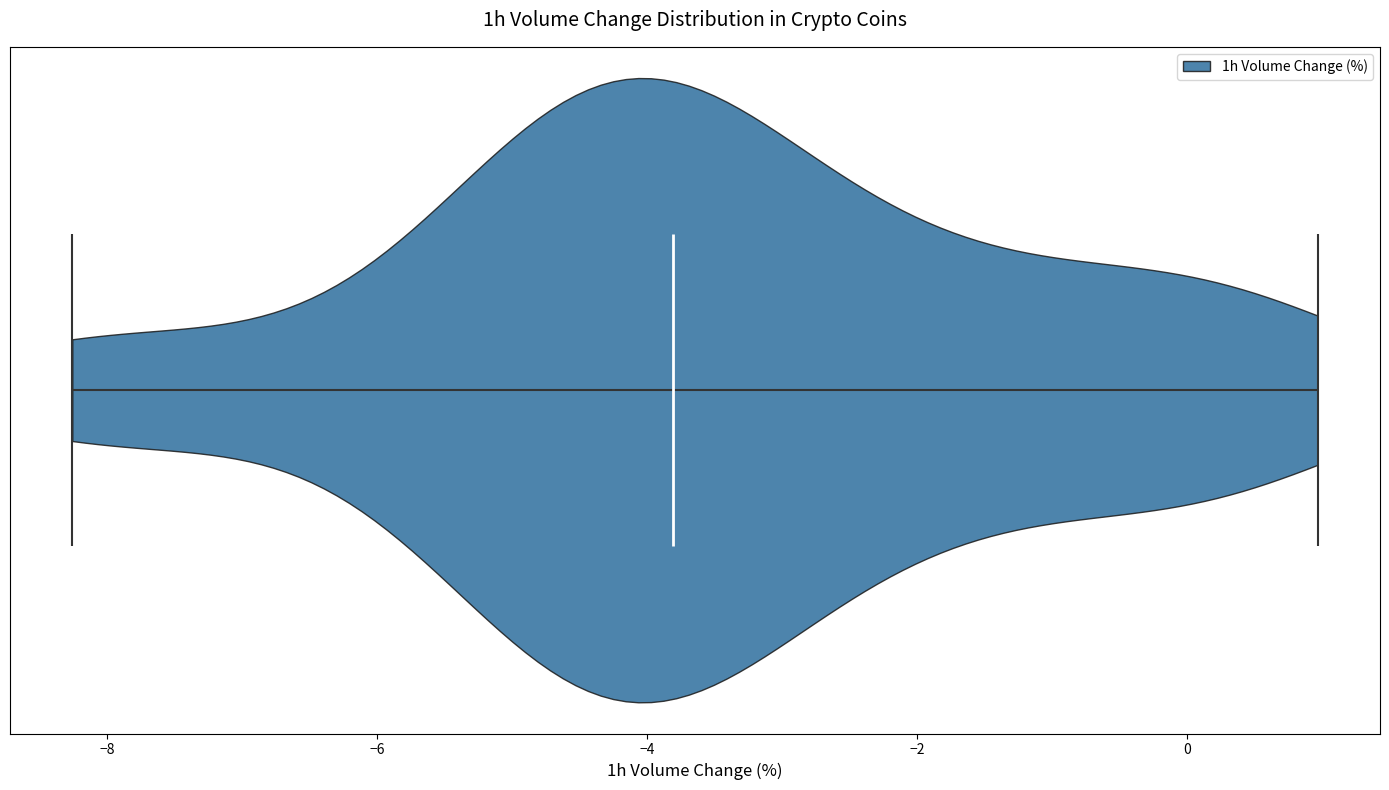

Read this violin plot against the x-axis: where its median line is, and the lowest and highest points the violin reaches. The values are not printed on the chart, so give them approximately, as read against the axis.

median line -3.8, lowest point -8.2, highest point 1.0